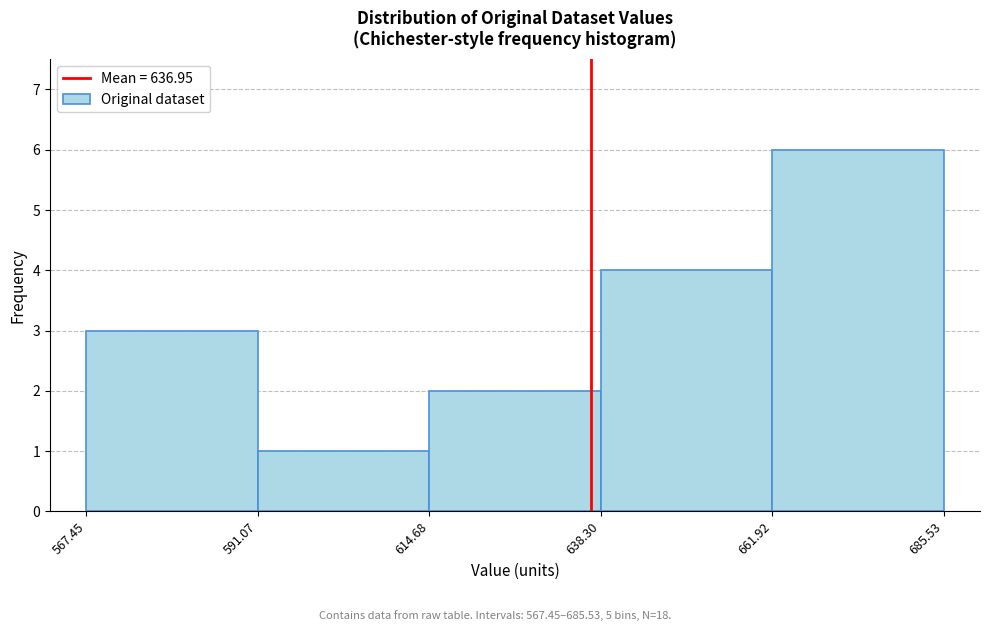

Reading left to right, transcribe this chart: for each bar, give the range it covers on the x-axis and its height. The values are not printed on the chart, so give them approximately, as read against the axis.

567.45 to 591.07: 3
591.07 to 614.68: 1
614.68 to 638.30: 2
638.30 to 661.92: 4
661.92 to 685.53: 6